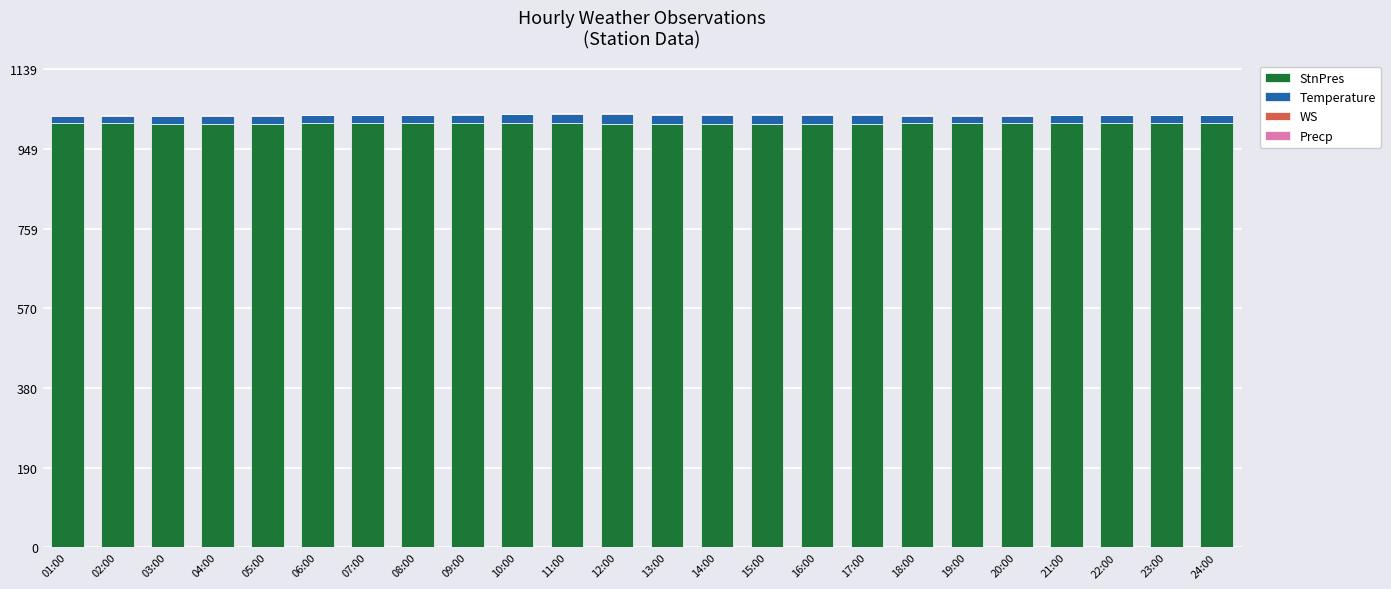

The StnPres series shows 1012.0 at 23:00. True or false?

True